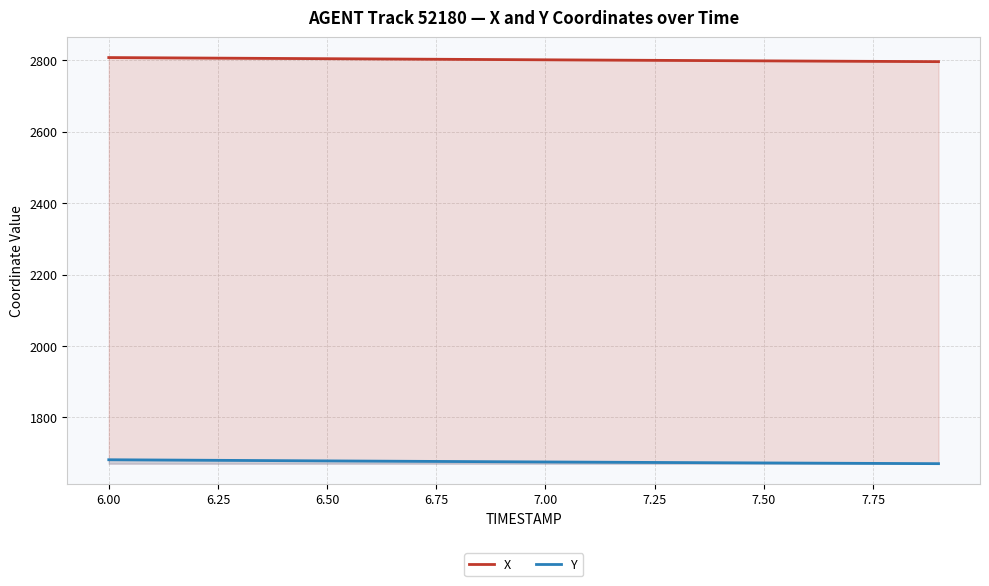

Rank the series by their maximum value, from lowest to highest.

Y, X